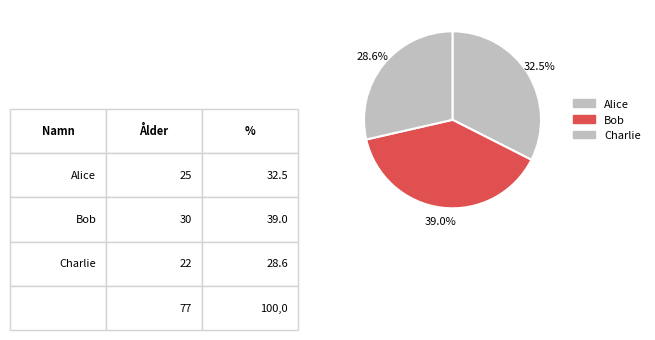

What is the change in value from Alice to Charlie?

-3